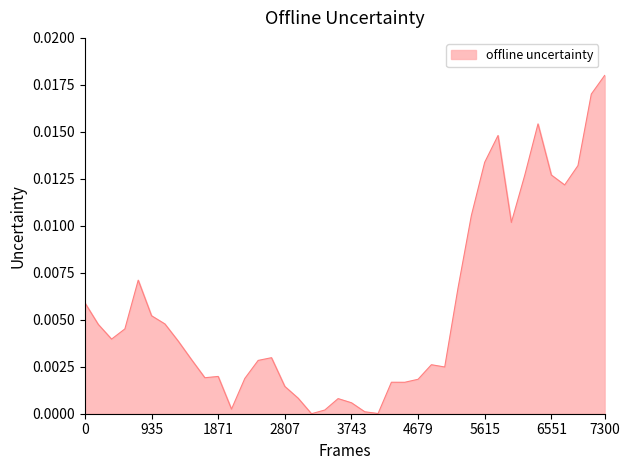

What is the sum of all values?

0.2